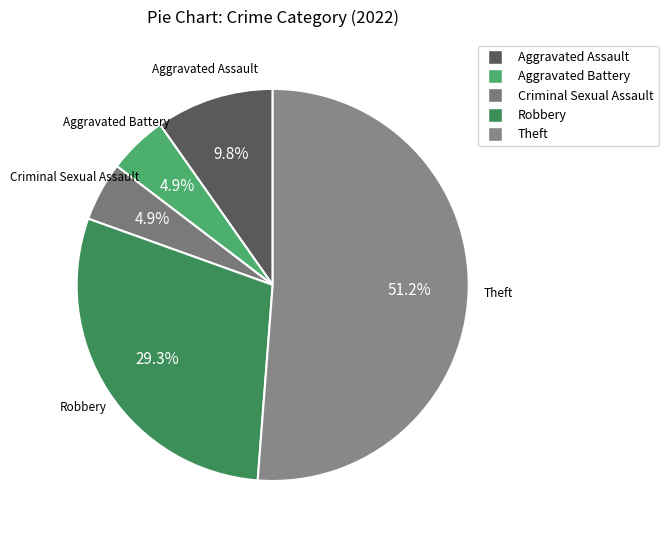

Which slice represents more than half of the pie?

Theft